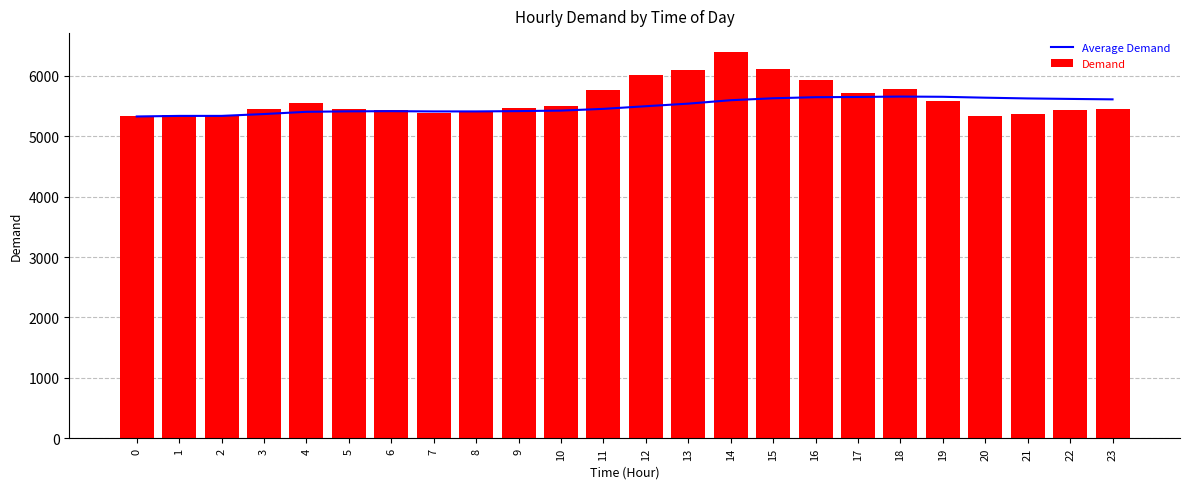

Reading left to right, transcribe all the data shown in this chart.

Average Demand: 5328.0	5337.5	5337.7	5368.2	5405.2	5413.0	5416.0	5411.6	5411.8	5416.8	5425.2	5454.1	5497.8	5540.6	5597.2	5629.4	5647.4	5650.9	5657.7	5653.9	5639.1	5626.7	5618.7	5611.5
Demand: 5328.0	5347.0	5338.0	5460.0	5553.0	5452.0	5434.0	5381.0	5413.0	5462.0	5509.0	5772.0	6022.0	6098.0	6389.0	6113.0	5935.0	5710.0	5780.0	5583.0	5342.0	5367.0	5442.0	5446.0